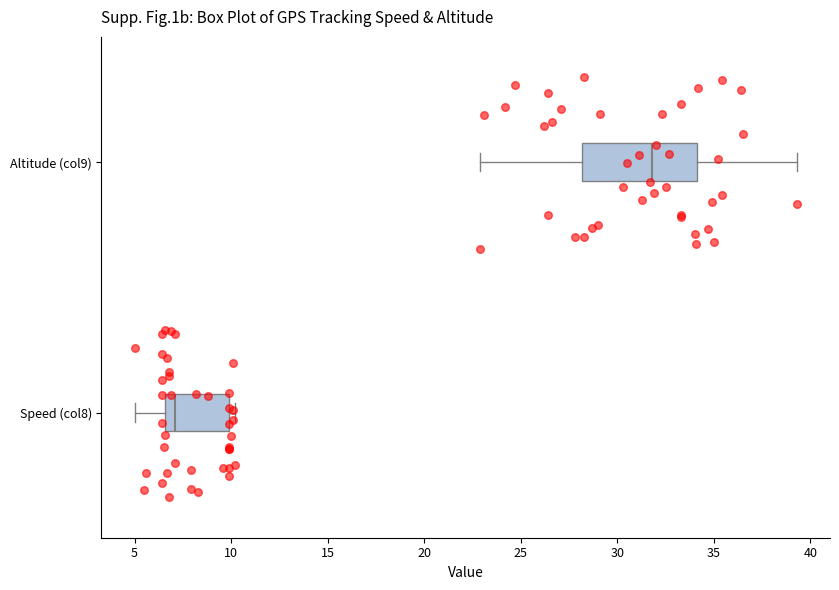

Reading bottom to top, transcribe this box plot: for each box, give where its median line is, the range the box spans, and where its two whiskers end, as read against the x-axis. The values are not printed on the chart, so give them approximately, as read against the axis.

Speed (col8): median 7.0, box 6.5 to 10.0, whiskers 5.0 to 10.0 (just right of the box's right edge)
Altitude (col9): median 32.0, box 28.0 to 34.0, whiskers 23.0 to 39.5